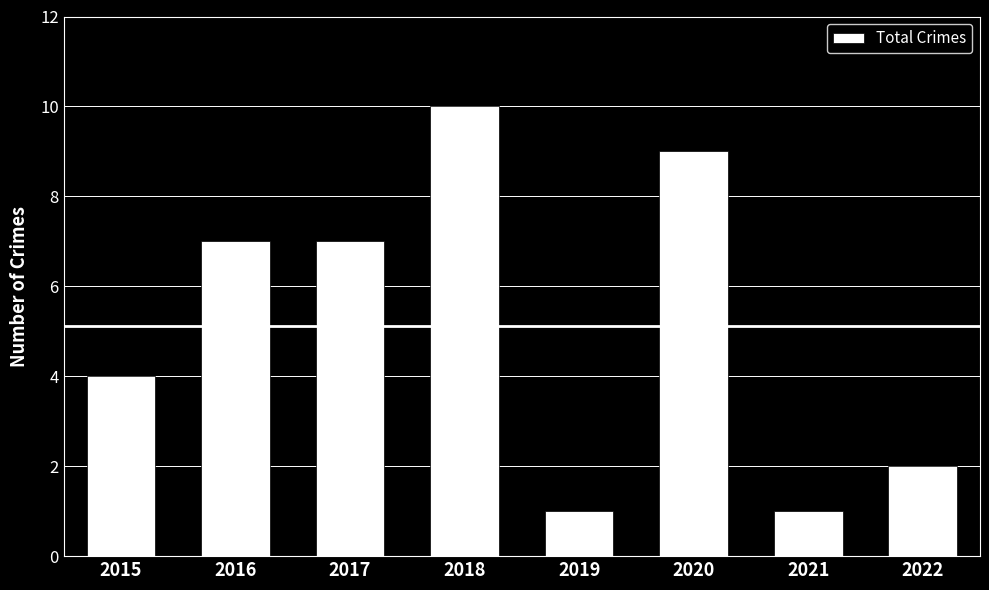

Does the chart contain any negative values?

No